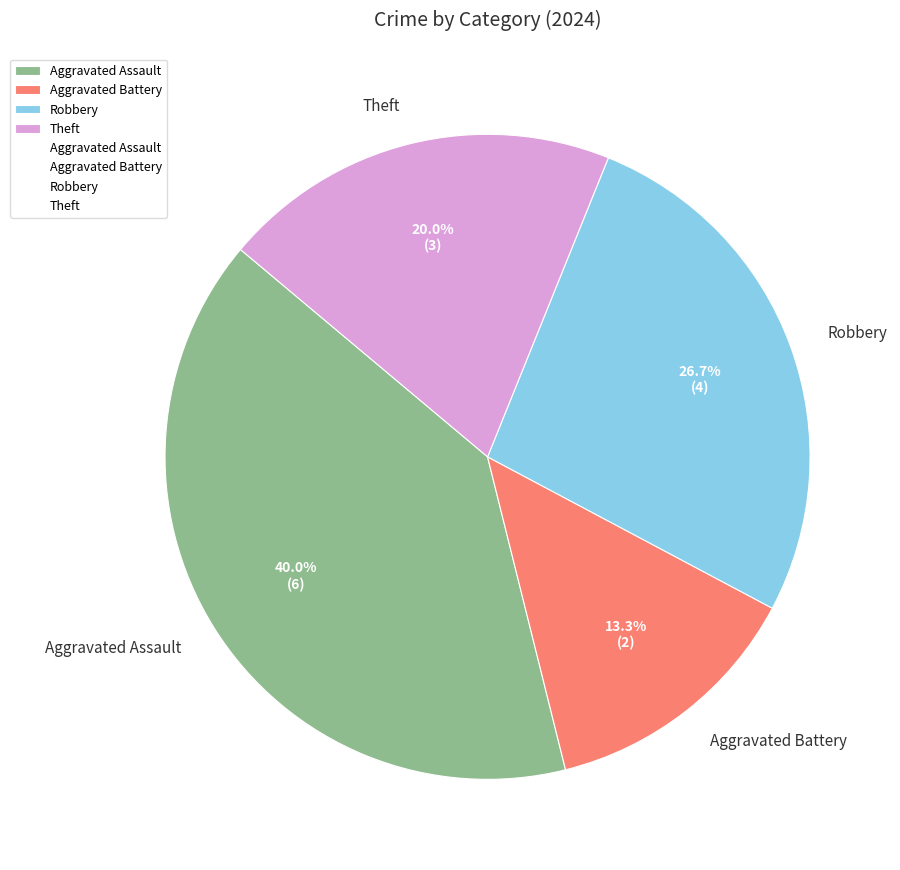

Is the sum of Aggravated Assault and Robbery greater than half?

Yes